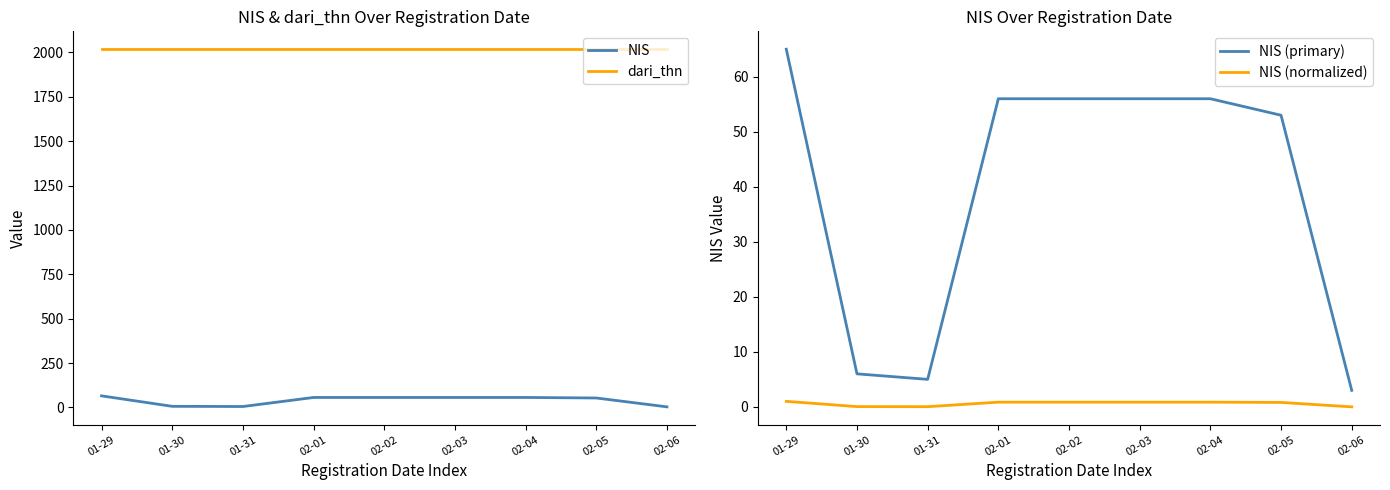

What is the spread (max minus min) of values at 01-31?

2018.0